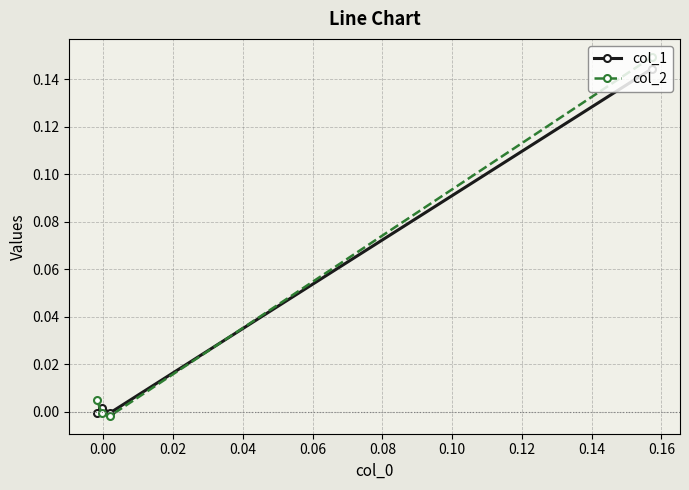

What are all the series names shown in the legend?

col_1, col_2